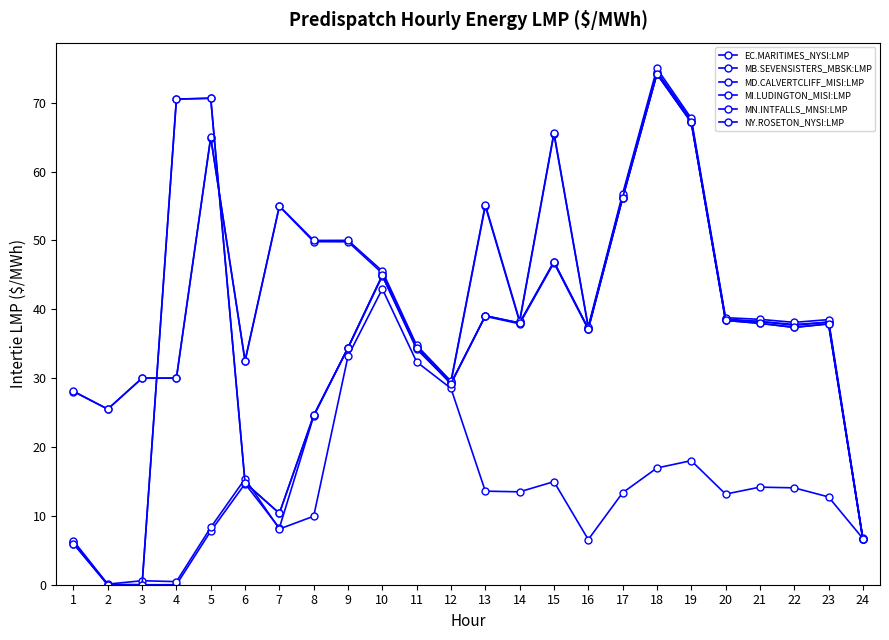

How many lines are shown in the chart?

6